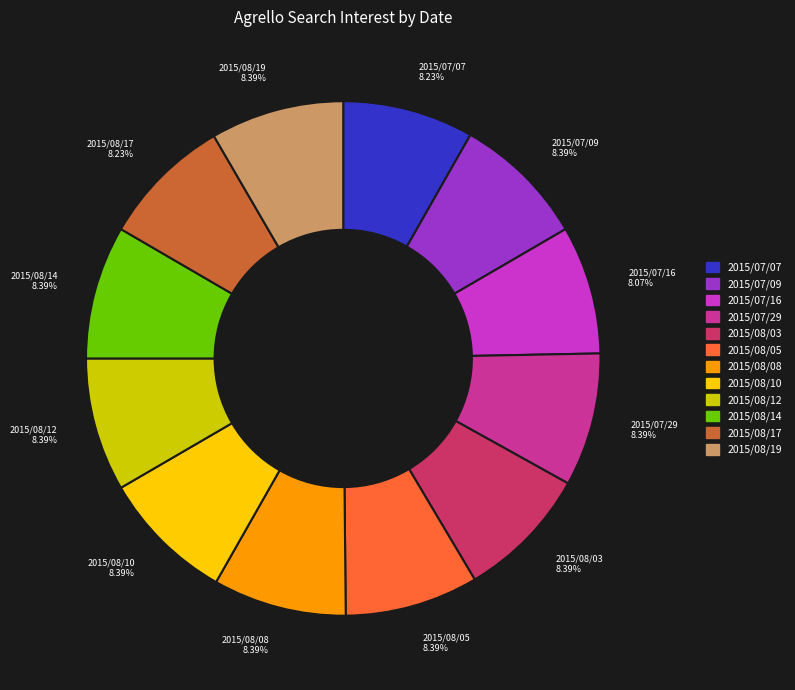

Does any single category account for the majority?

No